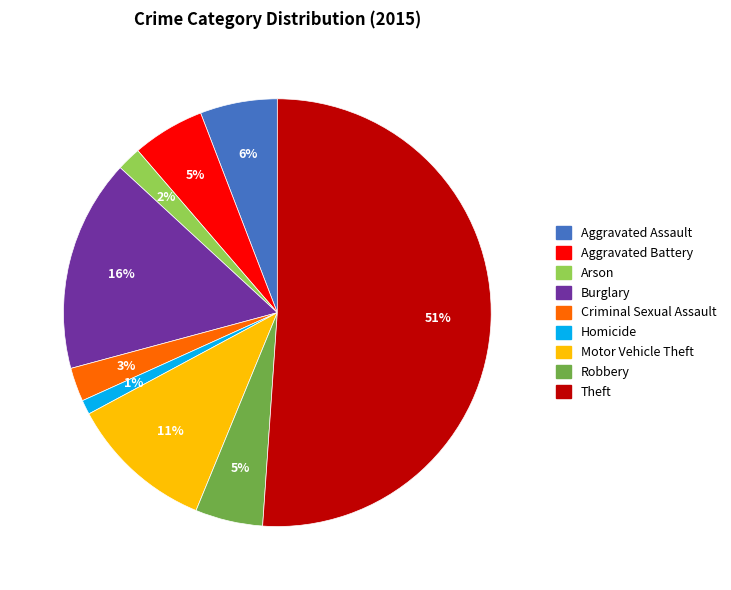

What is the largest slice in the pie chart?

Theft